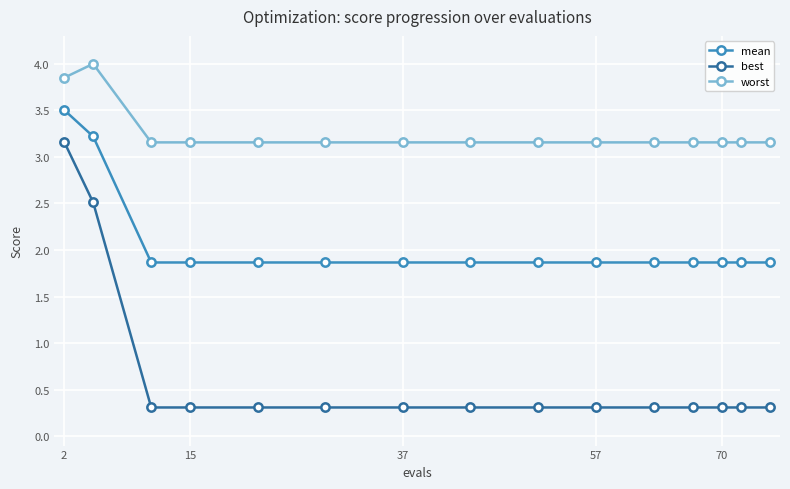

Which series has the largest range (max minus min)?

best